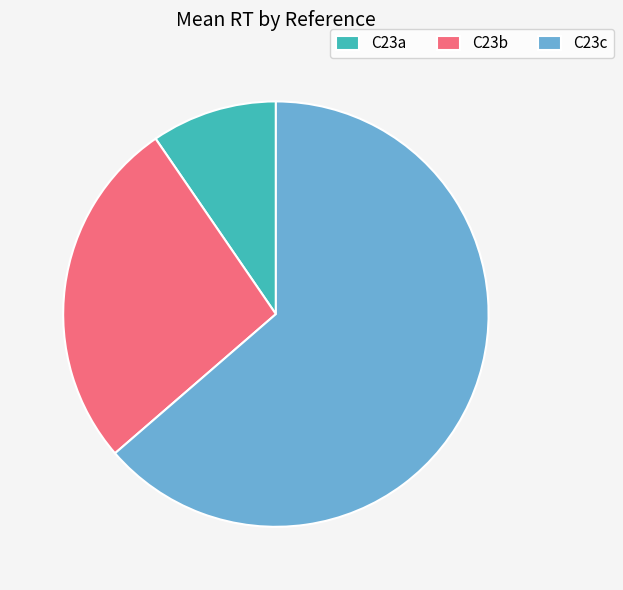

The C23c slice represents 52% of the pie. True or false?

False